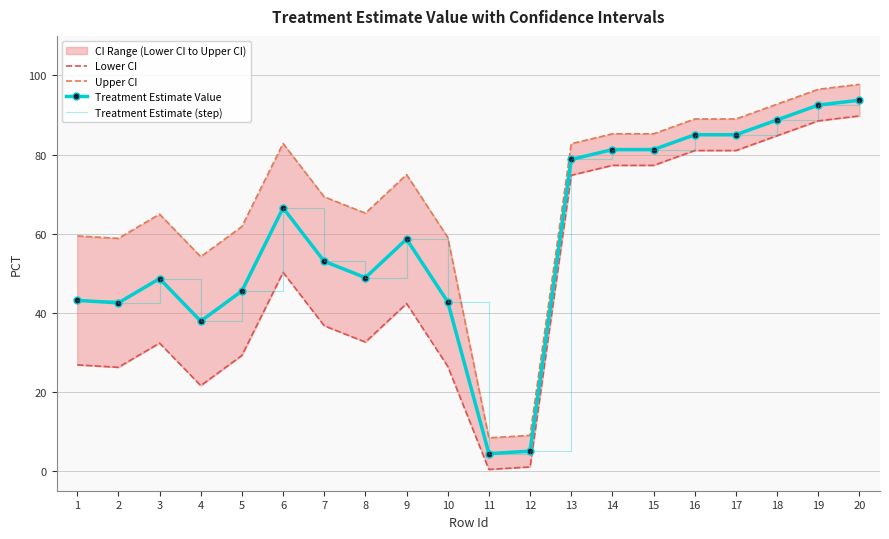

At which category is the sum across all series the highest?

20